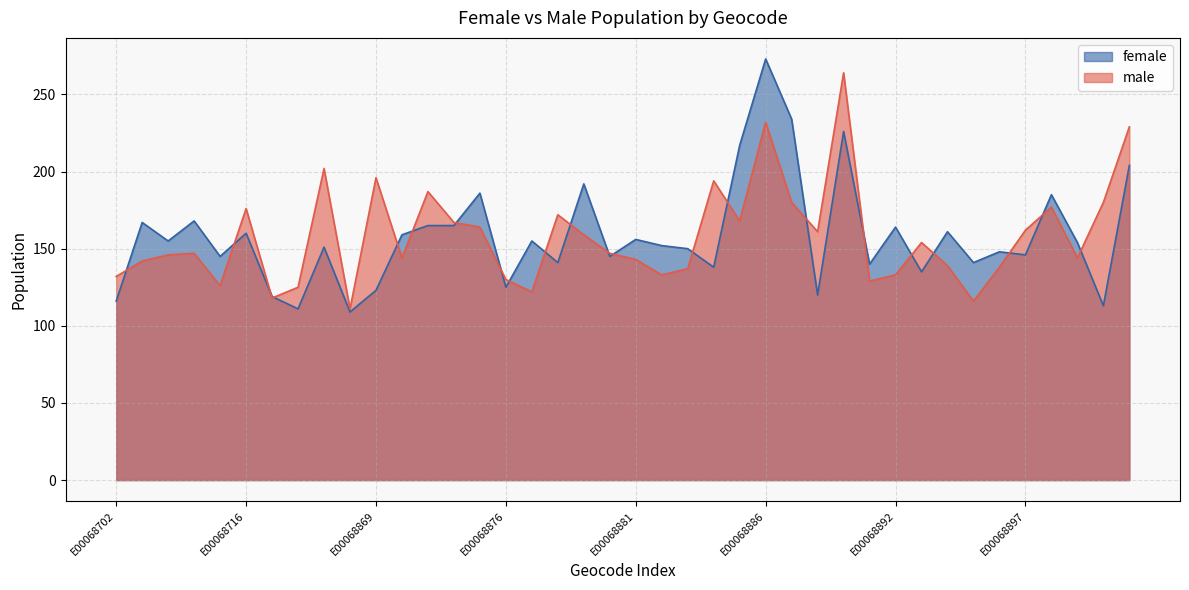

The male series shows 172 at E00068878. True or false?

True